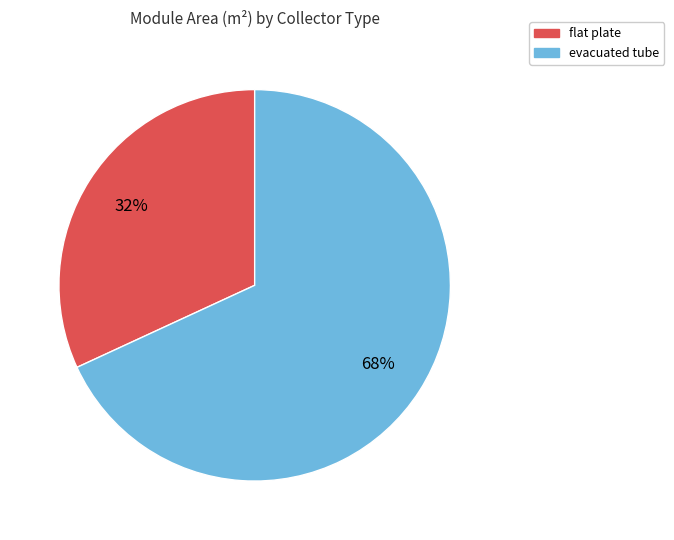

Which category accounts for the majority?

evacuated tube